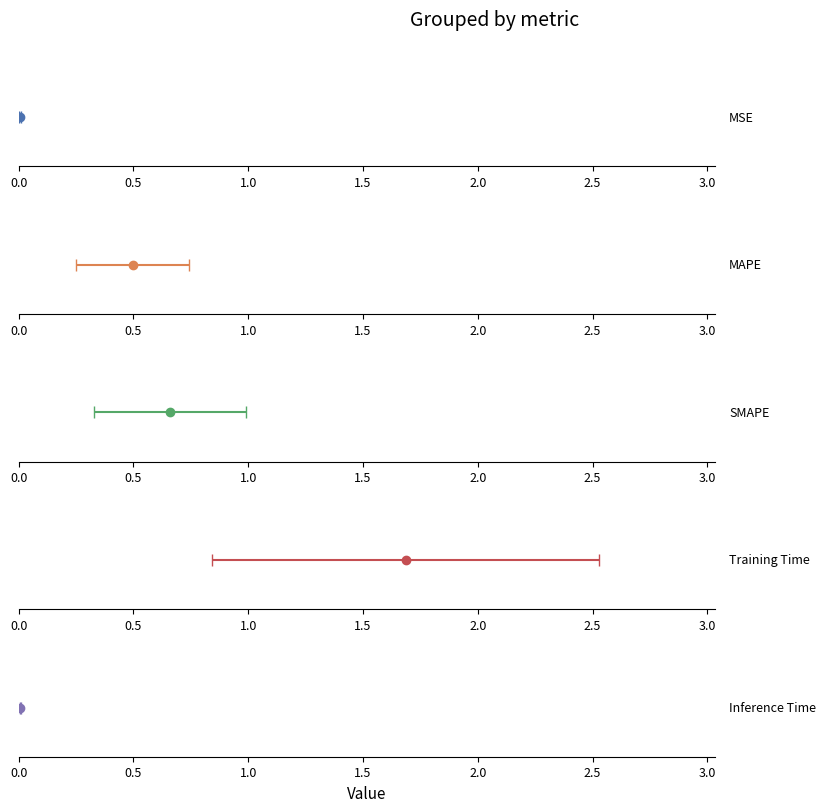

What is the average value?

0.6